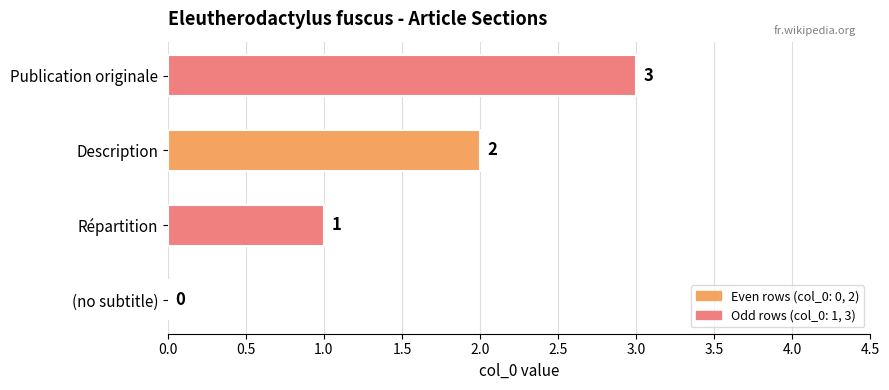

The chart shows a value of 2 at Description. True or false?

True